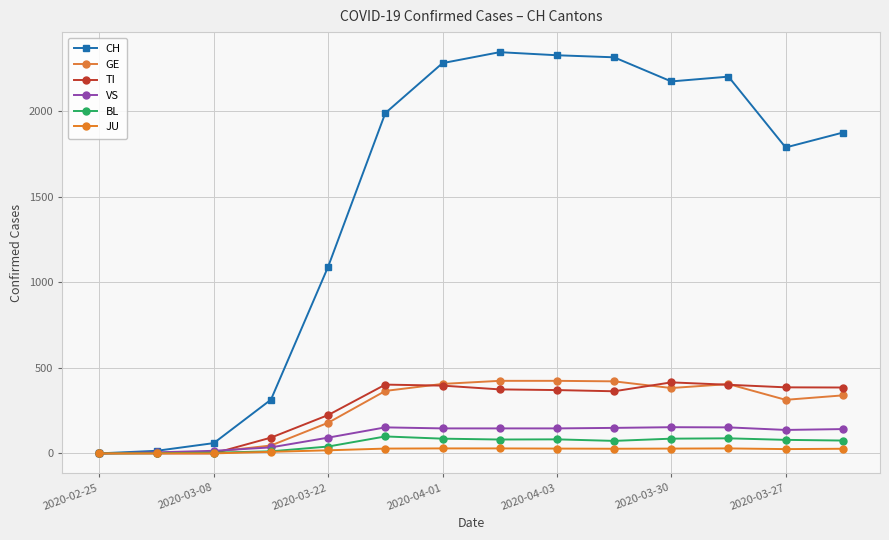

Does the chart display data point markers on the line(s)?

Yes